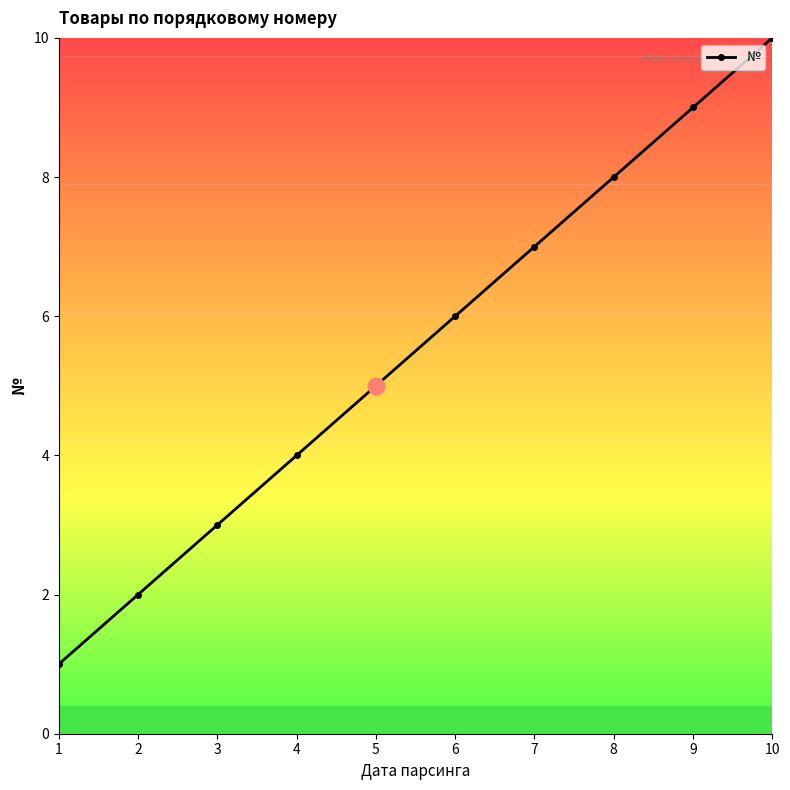

List the labels in order of value, smallest first.

1, 2, 3, 4, 5, 6, 7, 8, 9, 10